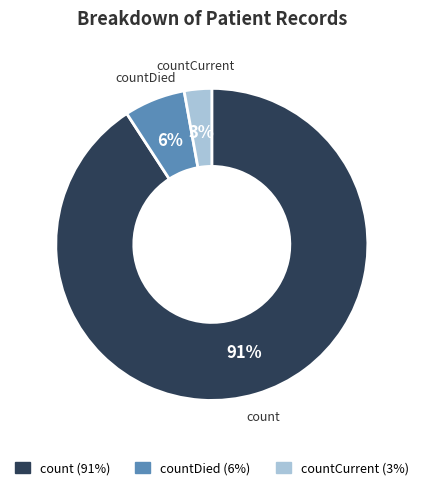

To the nearest percent, what is the average slice percentage?

33%